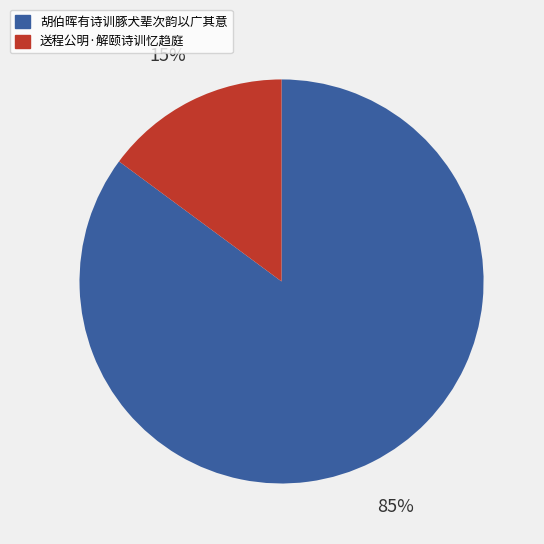

To the nearest percent, what is the combined percentage of 送程公明·解颐诗训忆趋庭 and 胡伯晖有诗训豚犬辈次韵以广其意?

100%